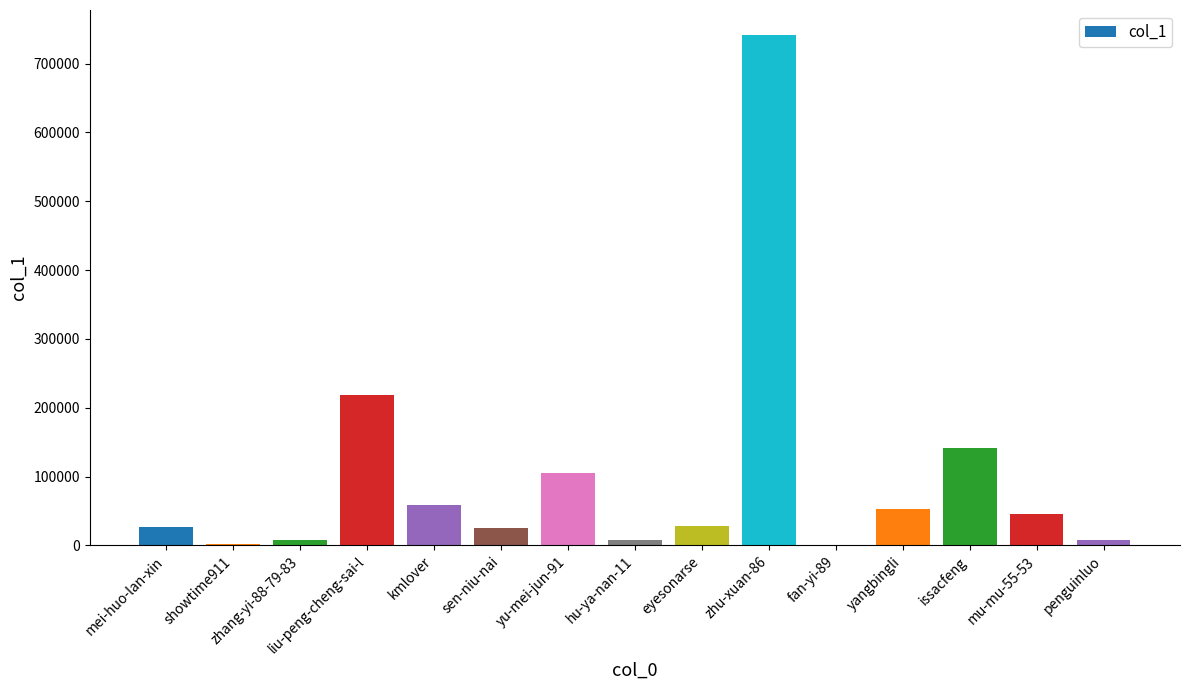

What is the maximum value shown in the chart?

740765